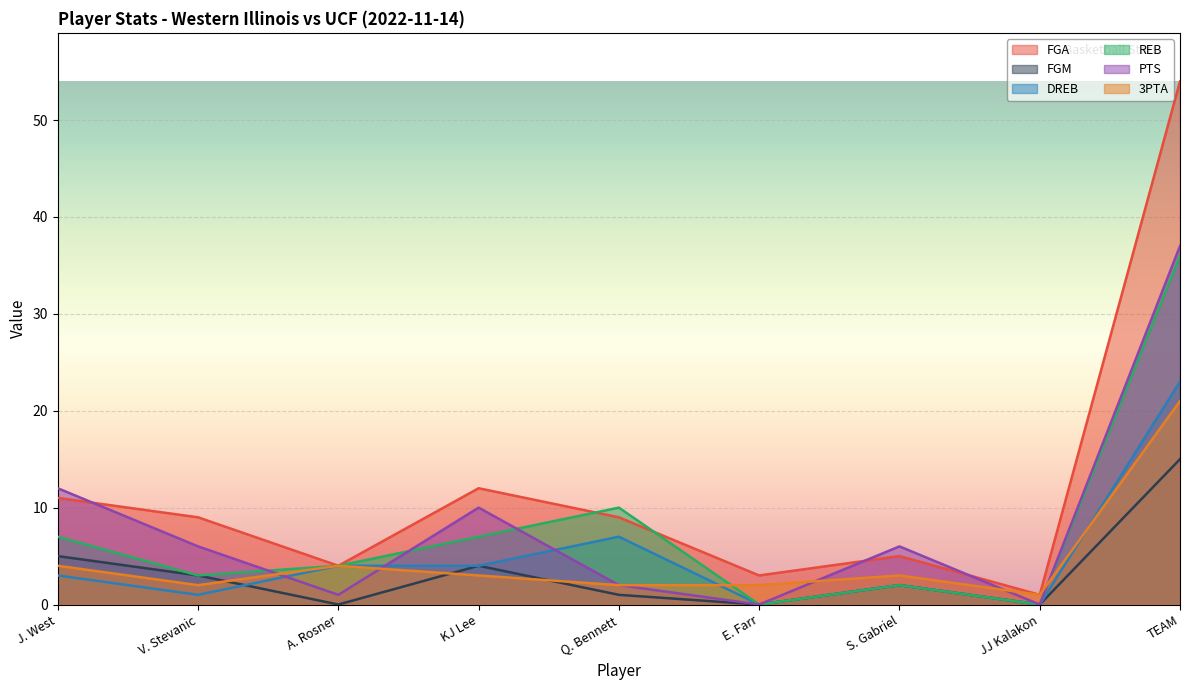

How many data points in FGM are less than 2?

4